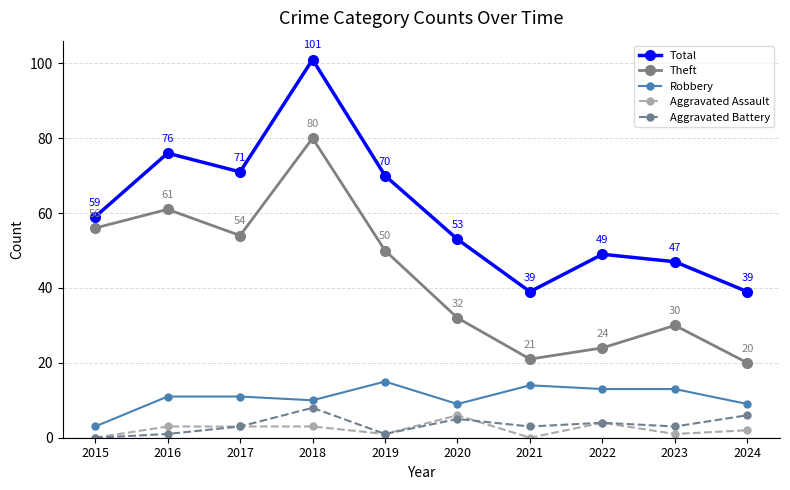

What is the value of the Aggravated Assault point at the 2nd from the left?

3